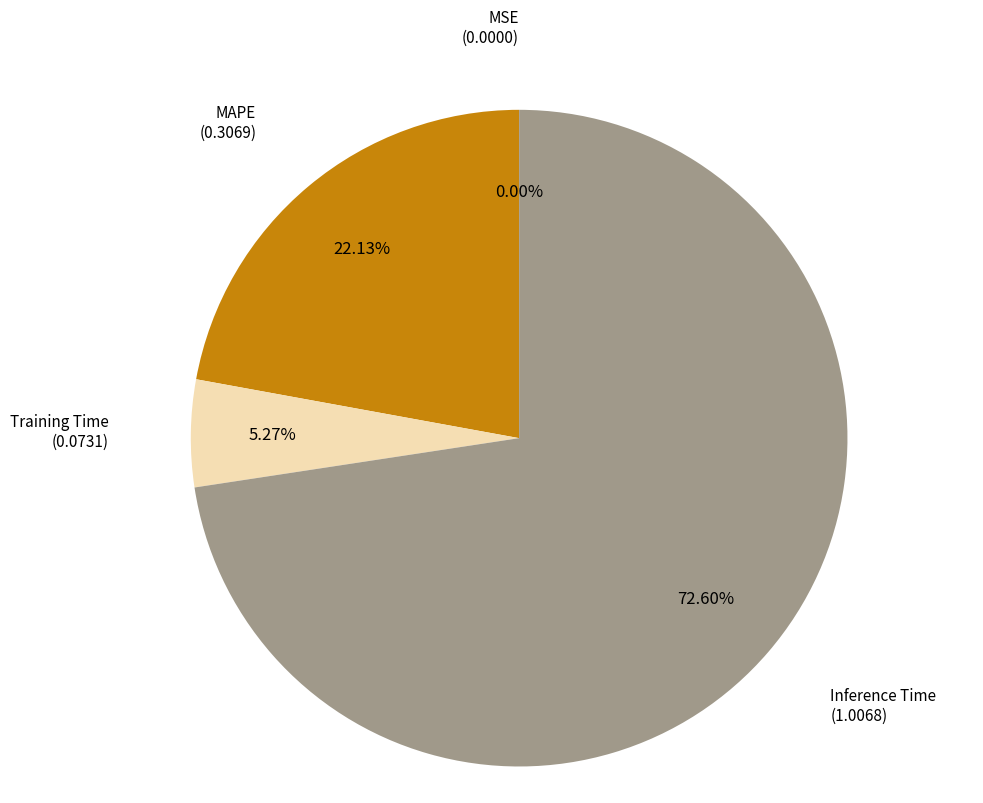

How many segments does this pie chart have?

4